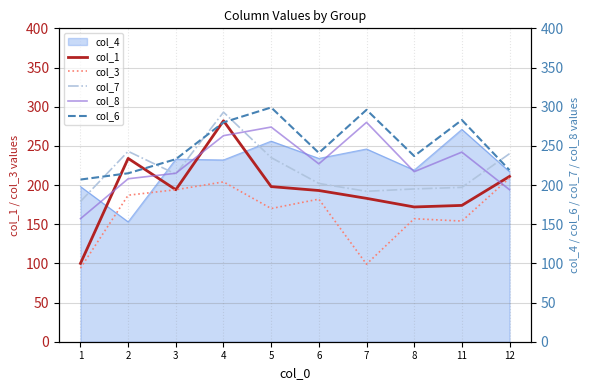

The col_7 series shows 55 at 2. True or false?

False